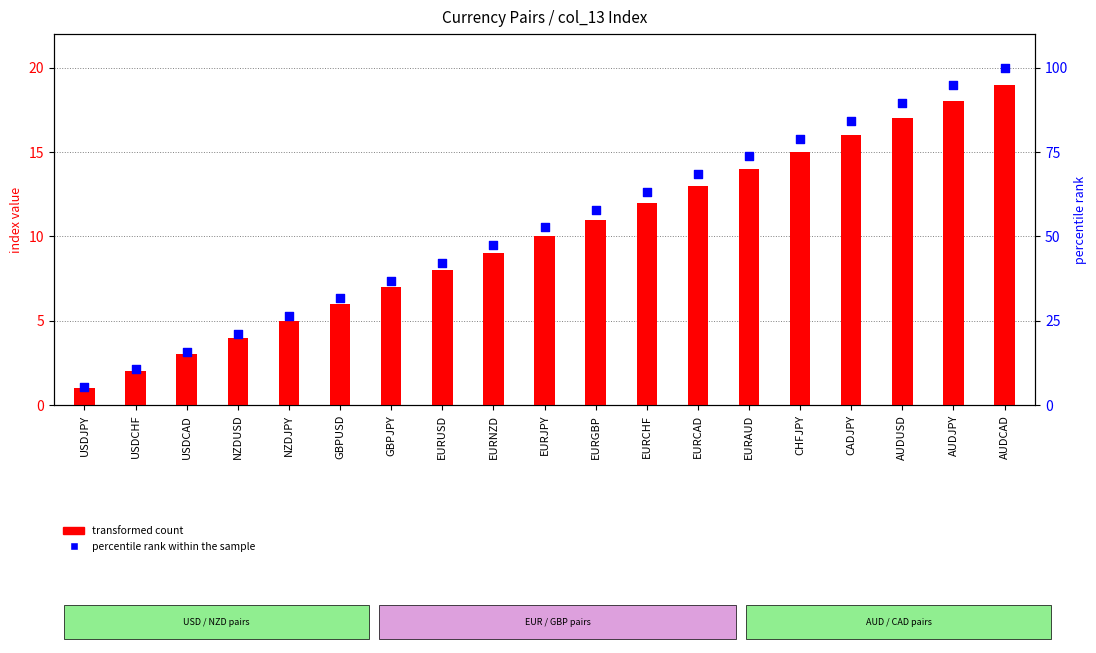

At which category is the sum across all series the highest?

AUDCAD